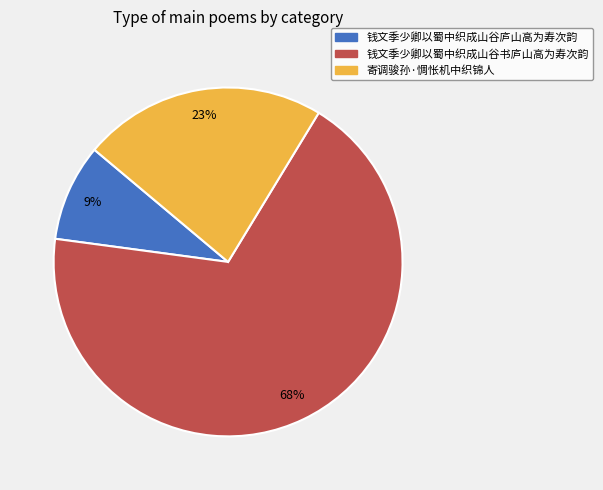

Rank the categories by value from highest to lowest.

钱文季少卿以蜀中织成山谷书庐山高为寿次韵, 寄调骏孙·惆怅机中织锦人, 钱文季少卿以蜀中织成山谷庐山高为寿次韵